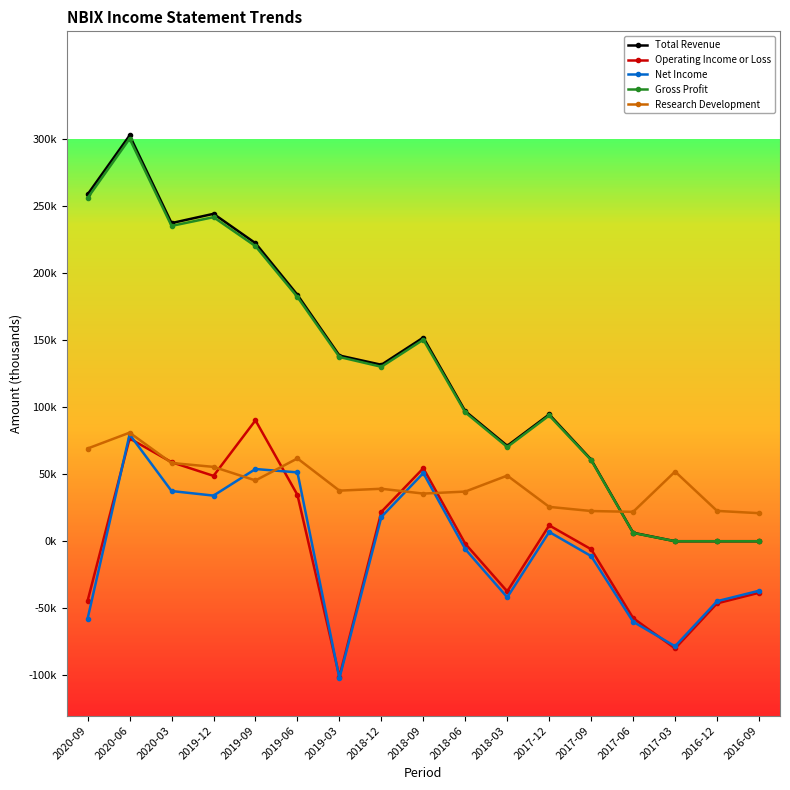

Reading left to right, list all the values displayed in this chart.

Total Revenue: 2020-09=258500	2020-06=302400	2020-03=237100	2019-12=244000	2019-09=222100	2019-06=183600	2019-03=138400	2018-12=131500	2018-09=151800	2018-06=96900	2018-03=71100	2017-12=94500	2017-09=60800	2017-06=6300	2017-03=0	2016-12=0	2016-09=0
Operating Income or Loss: 2020-09=-44300	2020-06=76600	2020-03=58900	2019-12=48700	2019-09=90100	2019-06=34500	2019-03=-101000	2018-12=21900	2018-09=54400	2018-06=-1900	2018-03=-37400	2017-12=11800	2017-09=-6000	2017-06=-57300	2017-03=-79900	2016-12=-46300	2016-09=-38400
Net Income: 2020-09=-57600	2020-06=79600	2020-03=37400	2019-12=34000	2019-09=53800	2019-06=51300	2019-03=-102100	2018-12=18100	2018-09=50800	2018-06=-5900	2018-03=-41800	2017-12=6900	2017-09=-11100	2017-06=-60000	2017-03=-78300	2016-12=-44700	2016-09=-36900
Gross Profit: 2020-09=255800	2020-06=300000	2020-03=235000	2019-12=241500	2019-09=219900	2019-06=182000	2019-03=137300	2018-12=130000	2018-09=150200	2018-06=96000	2018-03=70200	2017-12=93700	2017-09=60400	2017-06=6200	2017-03=0	2016-12=0	2016-09=0
Research Development: 2020-09=69100	2020-06=80900	2020-03=58300	2019-12=55400	2019-09=45300	2019-06=61700	2019-03=37700	2018-12=39100	2018-09=35500	2018-06=37000	2018-03=48900	2017-12=25600	2017-09=22500	2017-06=21900	2017-03=51900	2016-12=22600	2016-09=20900